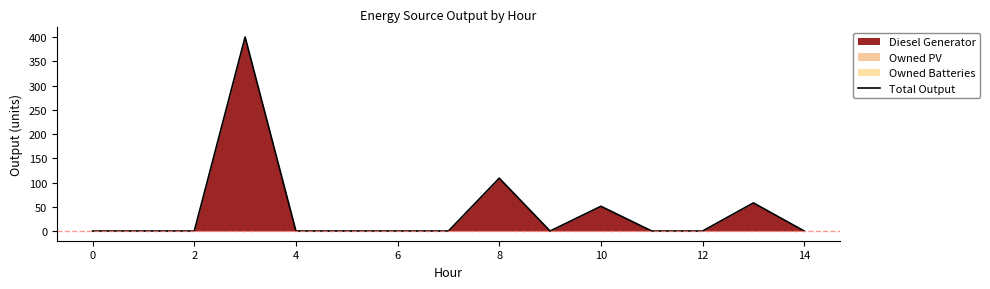

What is the difference between the maximum and minimum values?

400